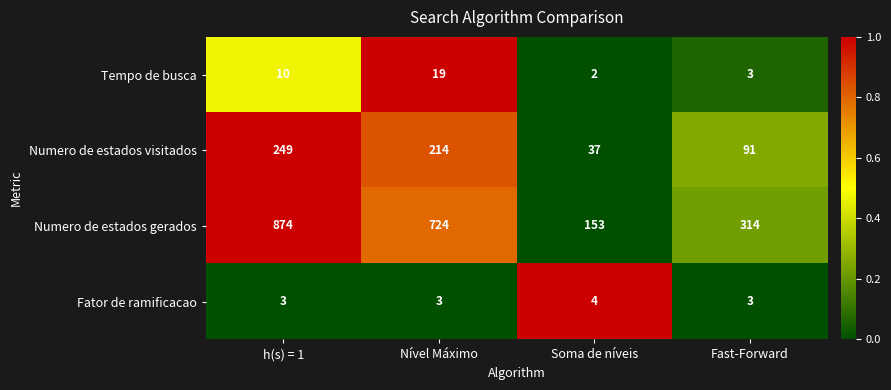

What is the sum of all Numero de estados gerados values?

2065